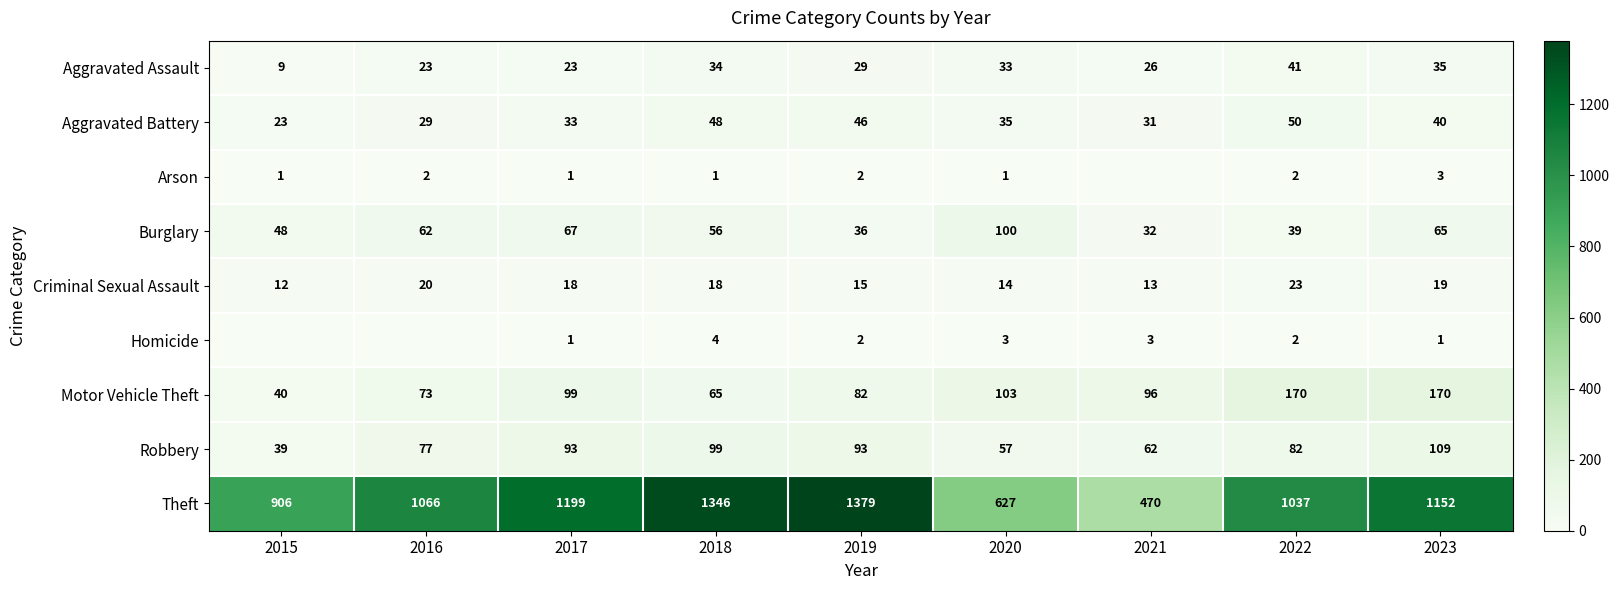

Between 2017 and 2015, which is larger?

2017